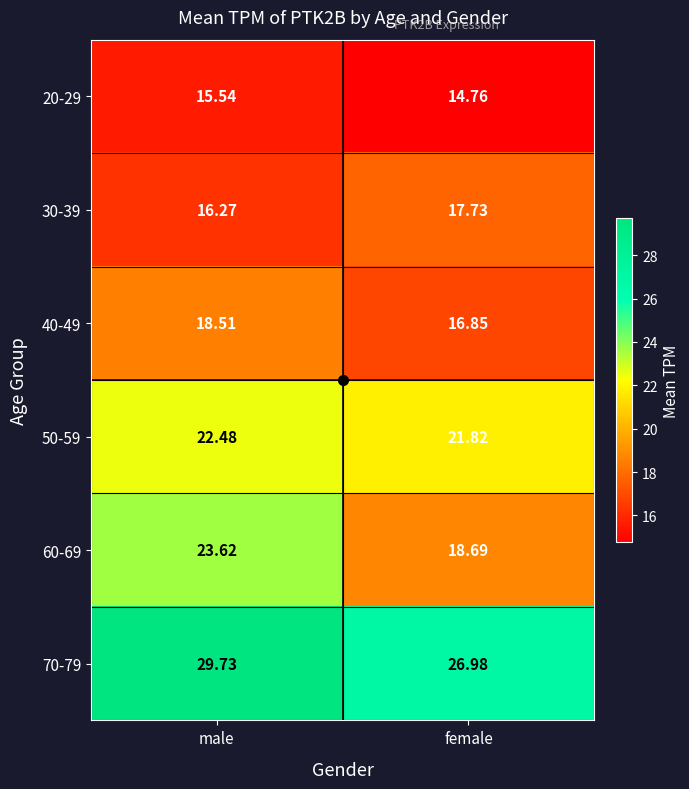

At which label is 70-79 closest to 28?

female